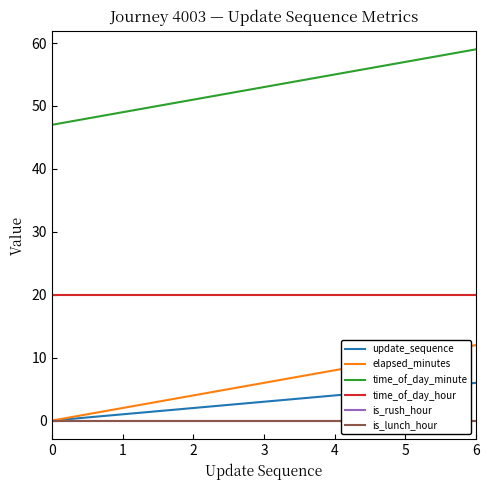

How many data points does each series have?

7